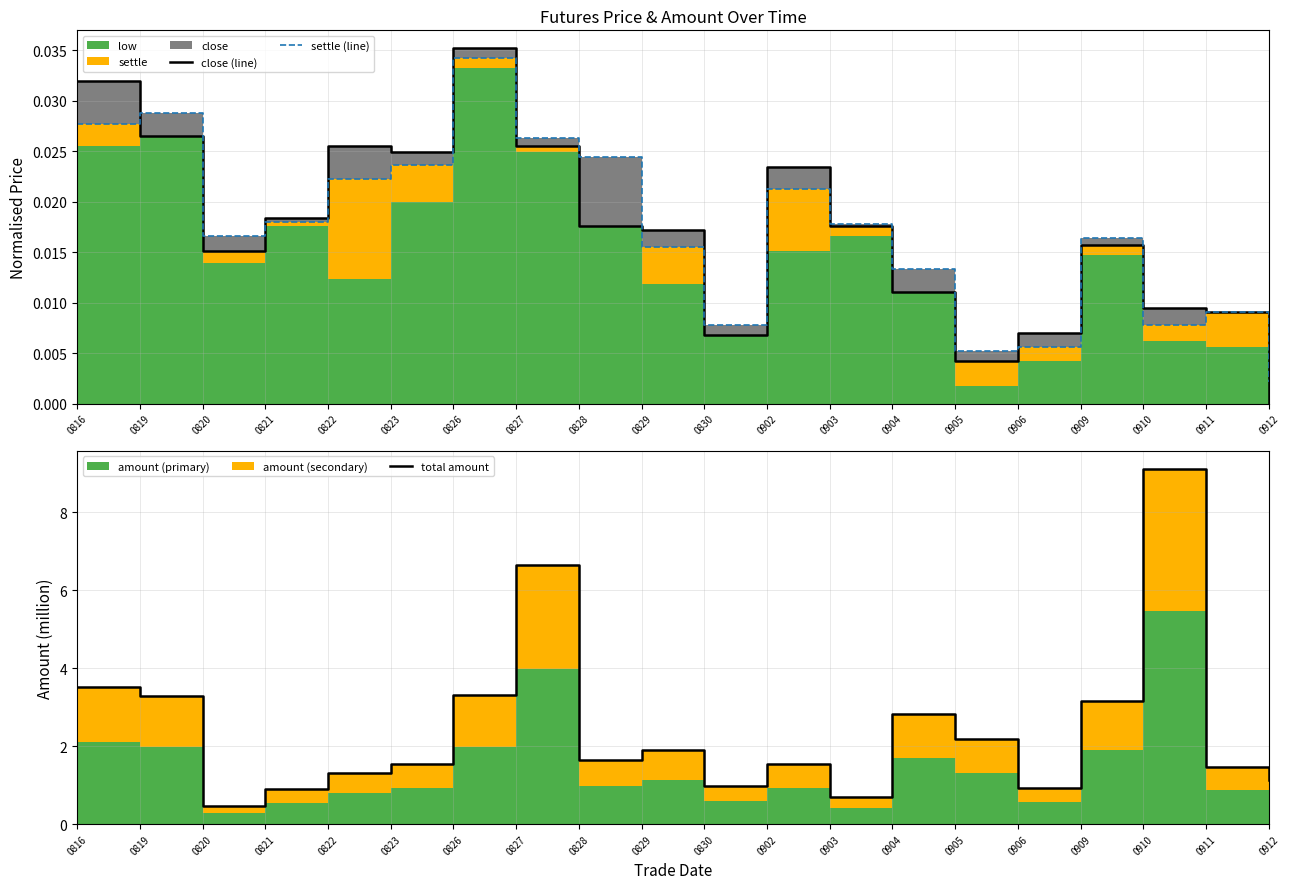

Reading left to right, list all the values displayed in this chart.

close (line): 0816=0.0	0819=0.0	0820=0.0	0821=0.0	0822=0.0	0823=0.0	0826=0.0	0827=0.0	0828=0.0	0829=0.0	0830=0.0	0902=0.0	0903=0.0	0904=0.0	0905=0.0	0906=0.0	0909=0.0	0910=0.0	0911=0.0	0912=0.0
settle (line): 0816=0.0	0819=0.0	0820=0.0	0821=0.0	0822=0.0	0823=0.0	0826=0.0	0827=0.0	0828=0.0	0829=0.0	0830=0.0	0902=0.0	0903=0.0	0904=0.0	0905=0.0	0906=0.0	0909=0.0	0910=0.0	0911=0.0	0912=0.0
total amount: 0816=3.5	0819=3.3	0820=0.5	0821=0.9	0822=1.3	0823=1.5	0826=3.3	0827=6.6	0828=1.6	0829=1.9	0830=1.0	0902=1.5	0903=0.7	0904=2.8	0905=2.2	0906=0.9	0909=3.2	0910=9.1	0911=1.5	0912=1.1